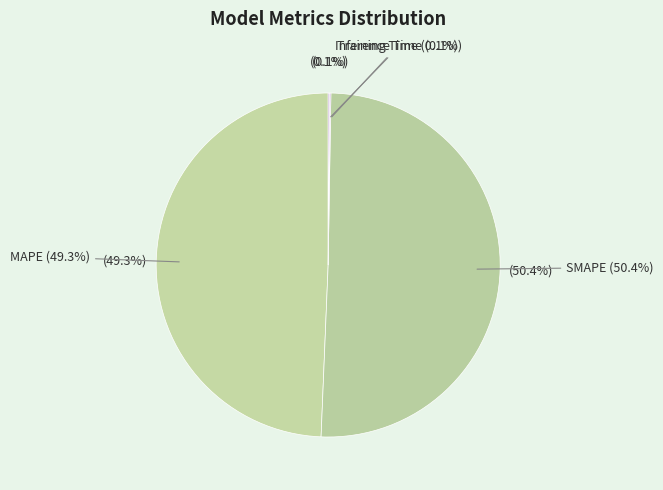

What percentage do MAPE and Inference Time together represent?

49.5%